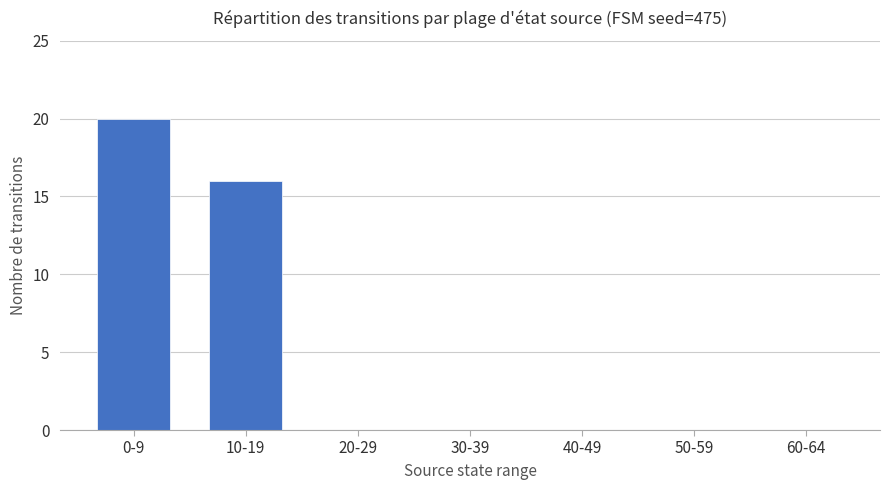

What is the greatest value displayed?

20